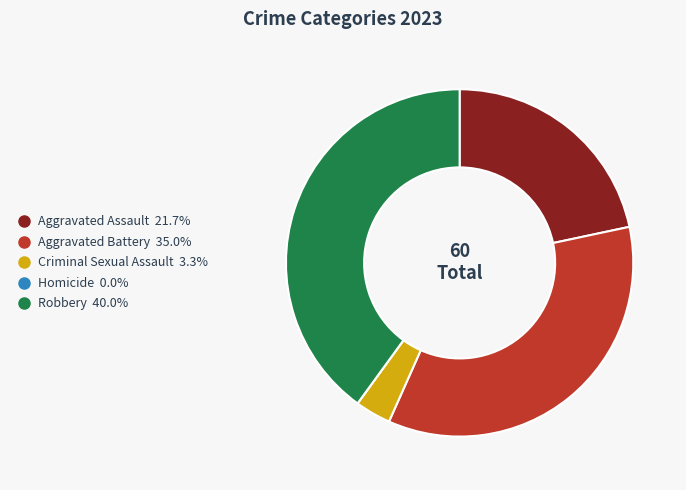

Which has a higher value, Aggravated Assault or Robbery?

Robbery